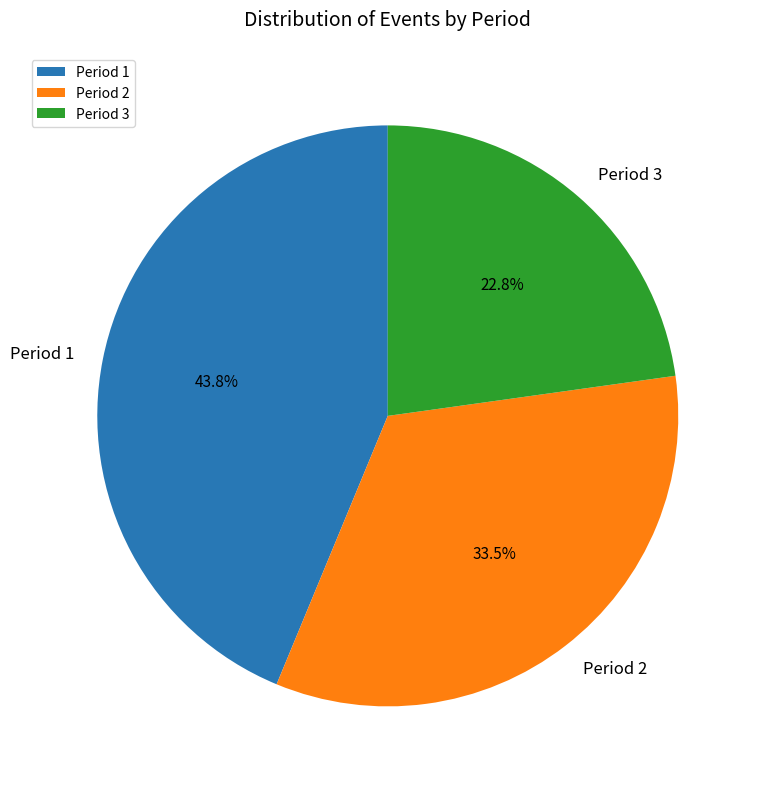

Which has a higher value, Period 3 or Period 1?

Period 1